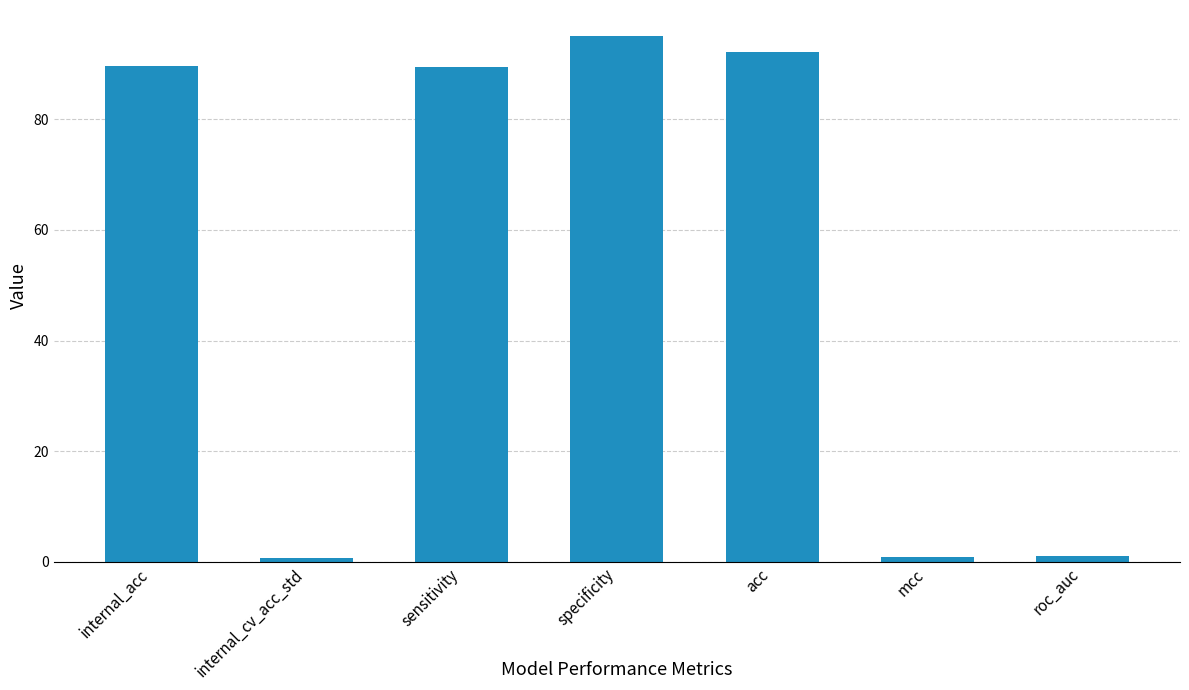

What value does the data have at acc?

92.2